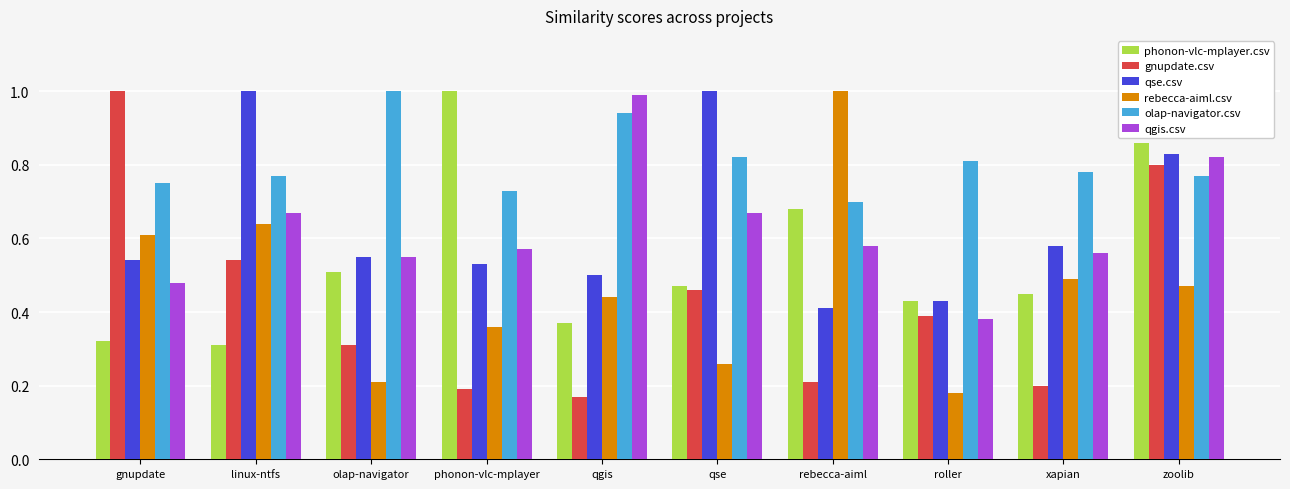

Does the chart contain any negative values?

No